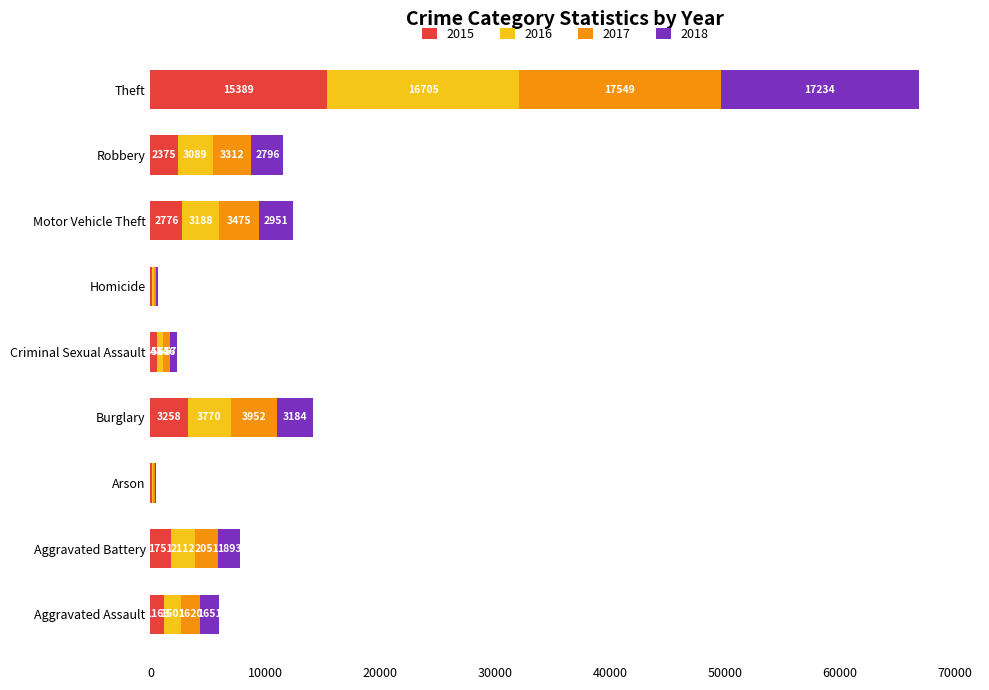

The 2015 series shows 2776 at Motor Vehicle Theft. True or false?

True